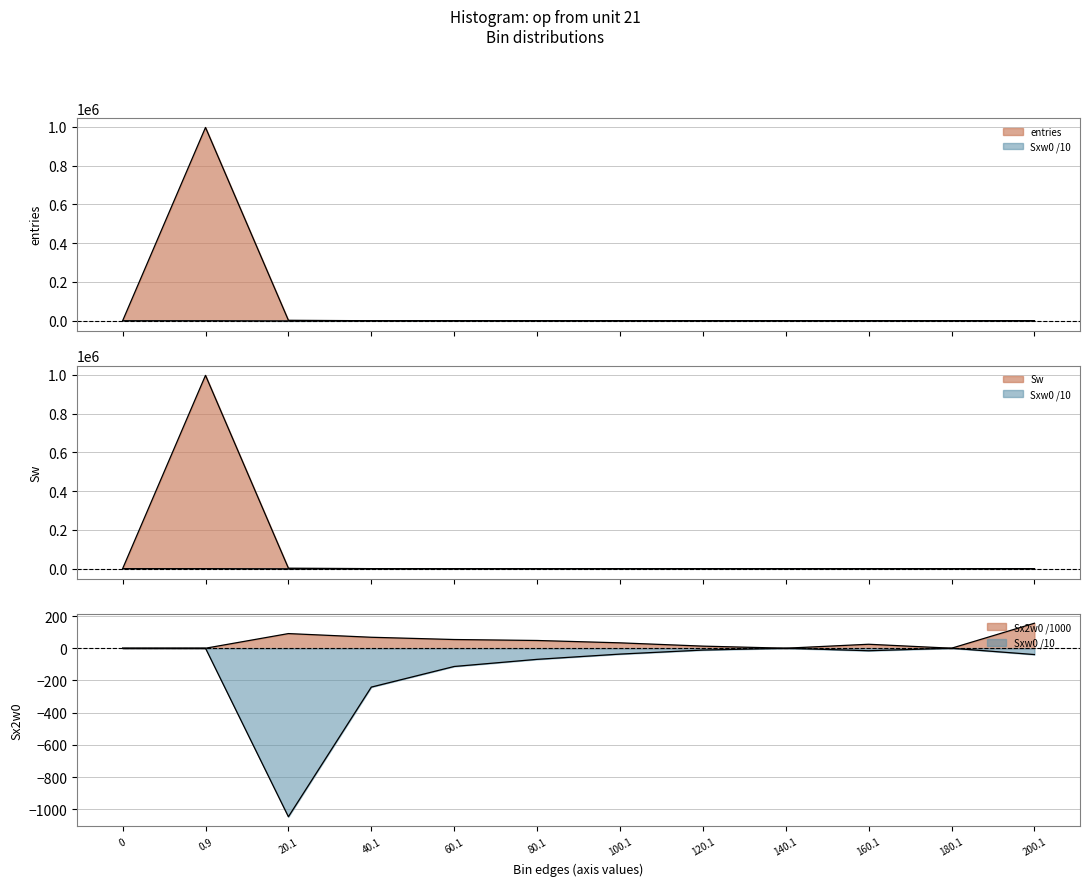

At how many categories does at least one series exceed 822882?

1